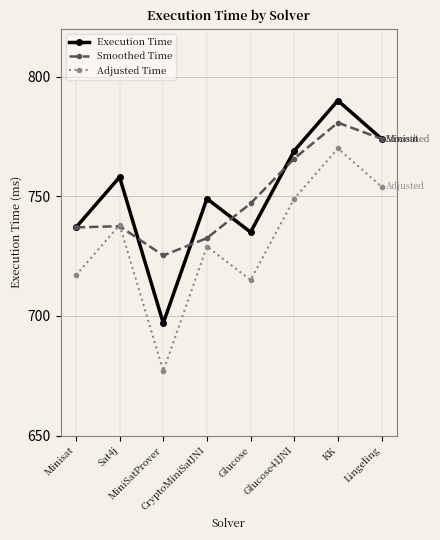

True or false: Execution Time and Adjusted Time intersect in this chart.

False